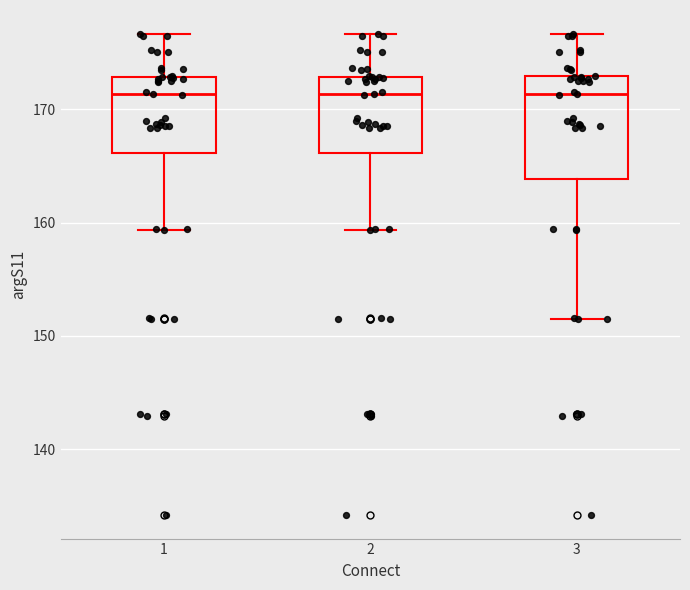

Comparing the boxes themselves (not the whiskers), which one is the tallest?

3